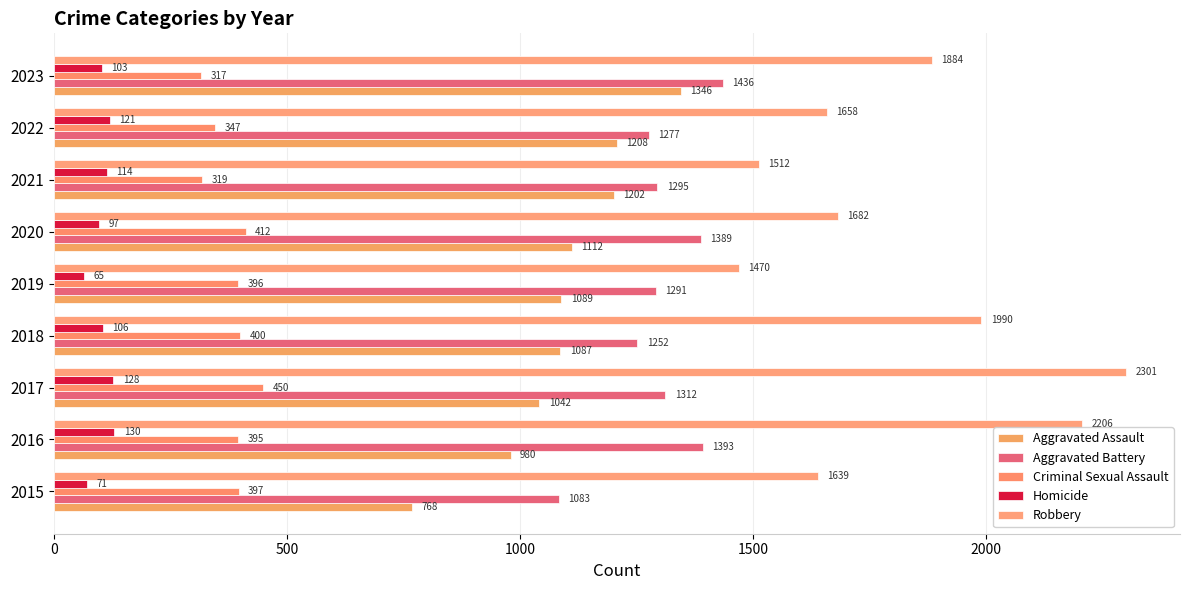

How many distinct data groups are displayed?

5